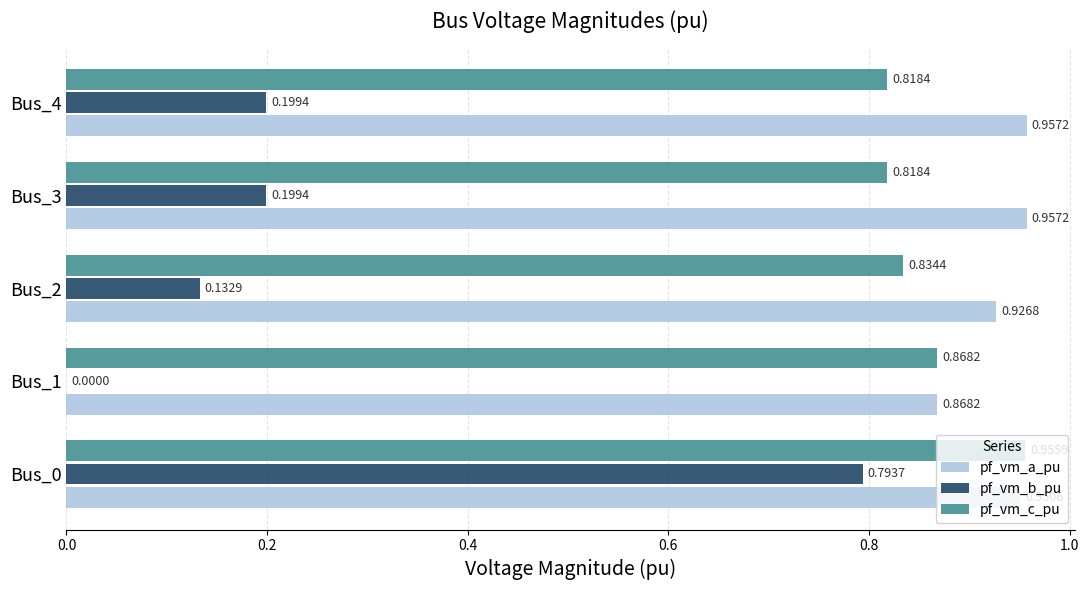

What is the total value across all series at Bus_0?

2.7